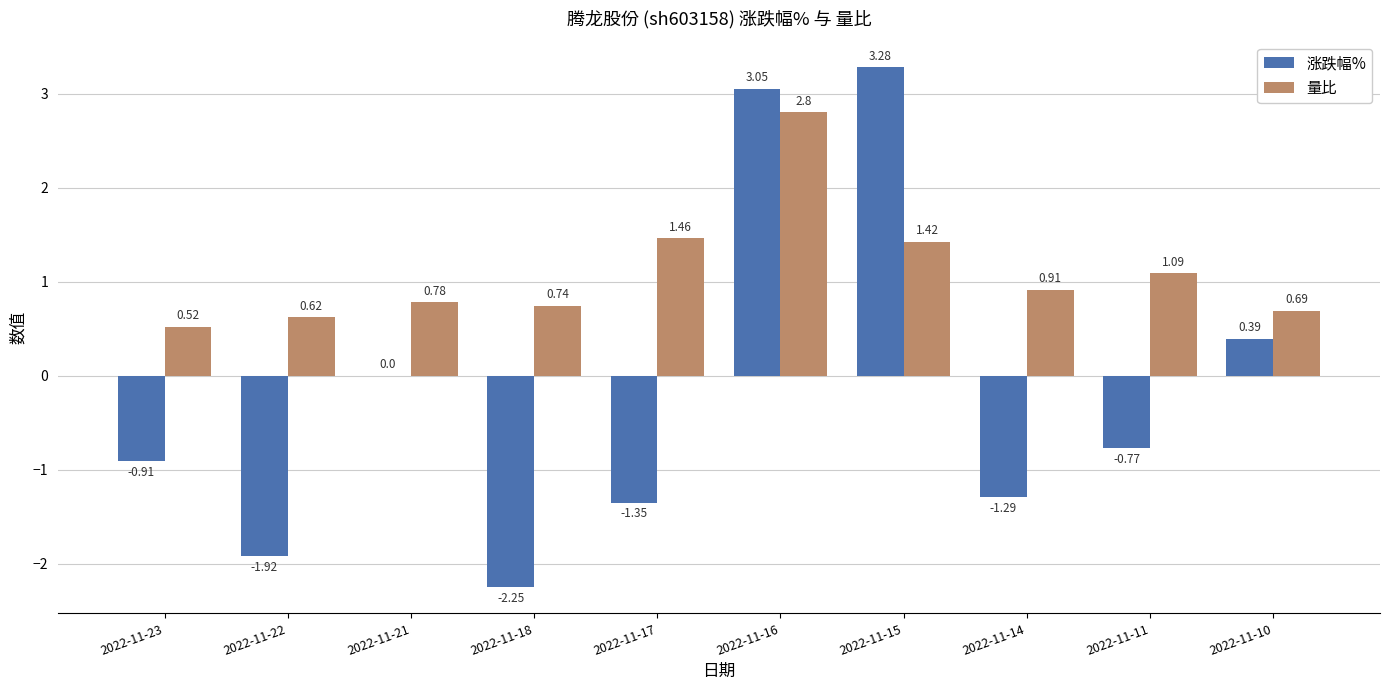

Is the value of 涨跌幅% at 2022-11-18 greater than the value of 量比 at 2022-11-11?

No